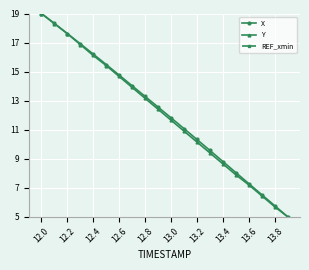

Where is X nearest to the value 12?

13.0